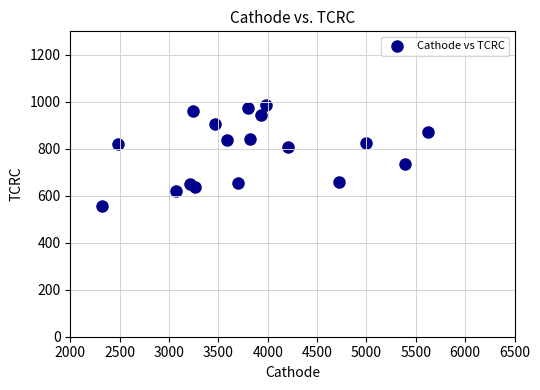

What is the range of Y values (max minus min)?

429.5